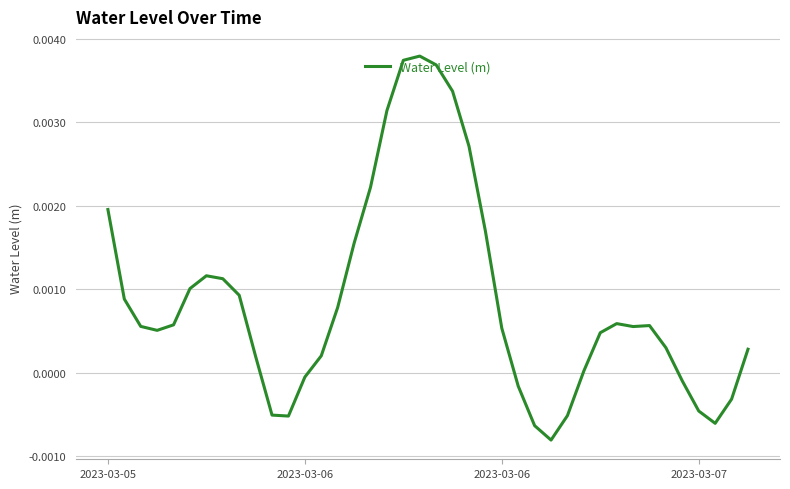

How many lines are shown in the chart?

1